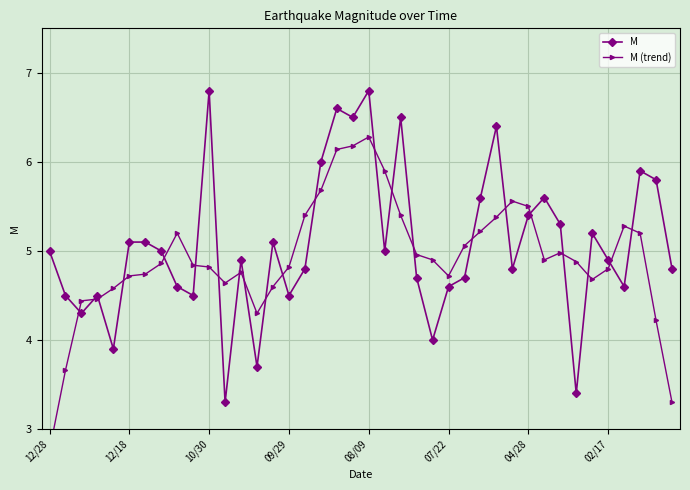

True or false: M has more than 1 points higher than both neighbors.

True